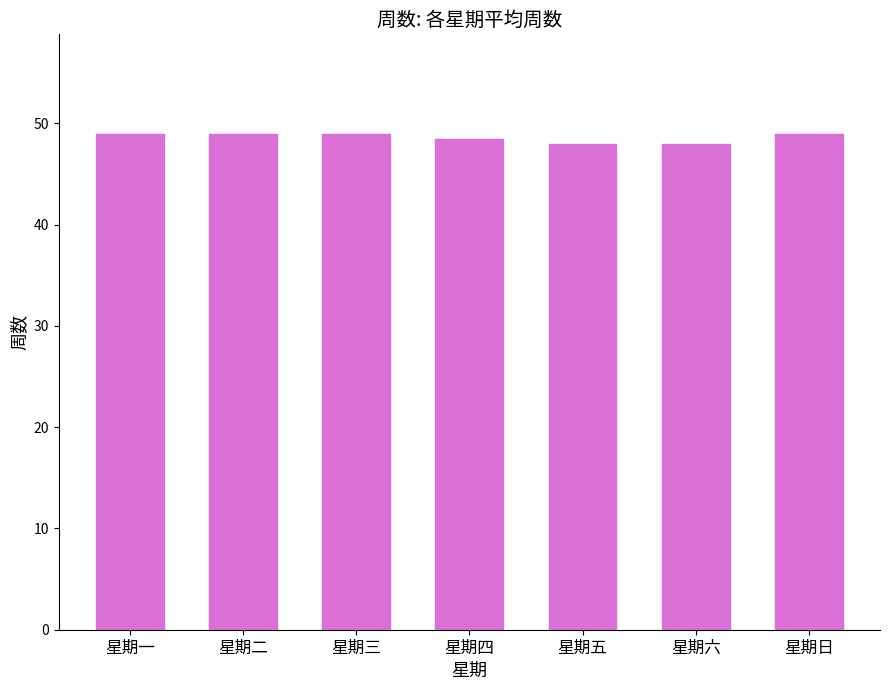

What is the approximate value at 星期二?

49.0